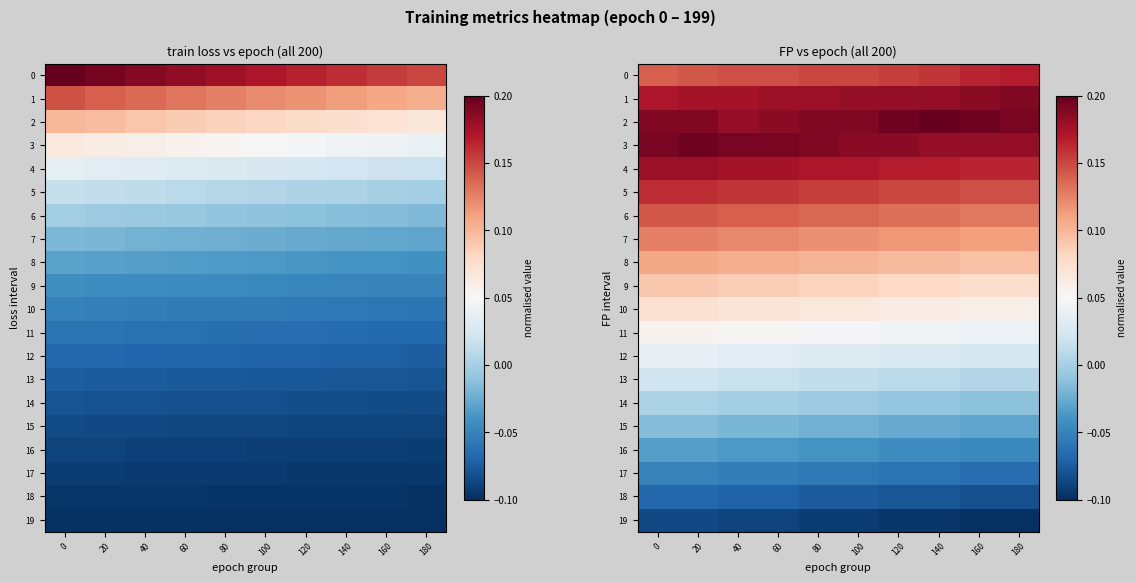

Rank the categories by 12 value from highest to lowest.

0, 20, 40, 60, 80, 100, 120, 140, 160, 180